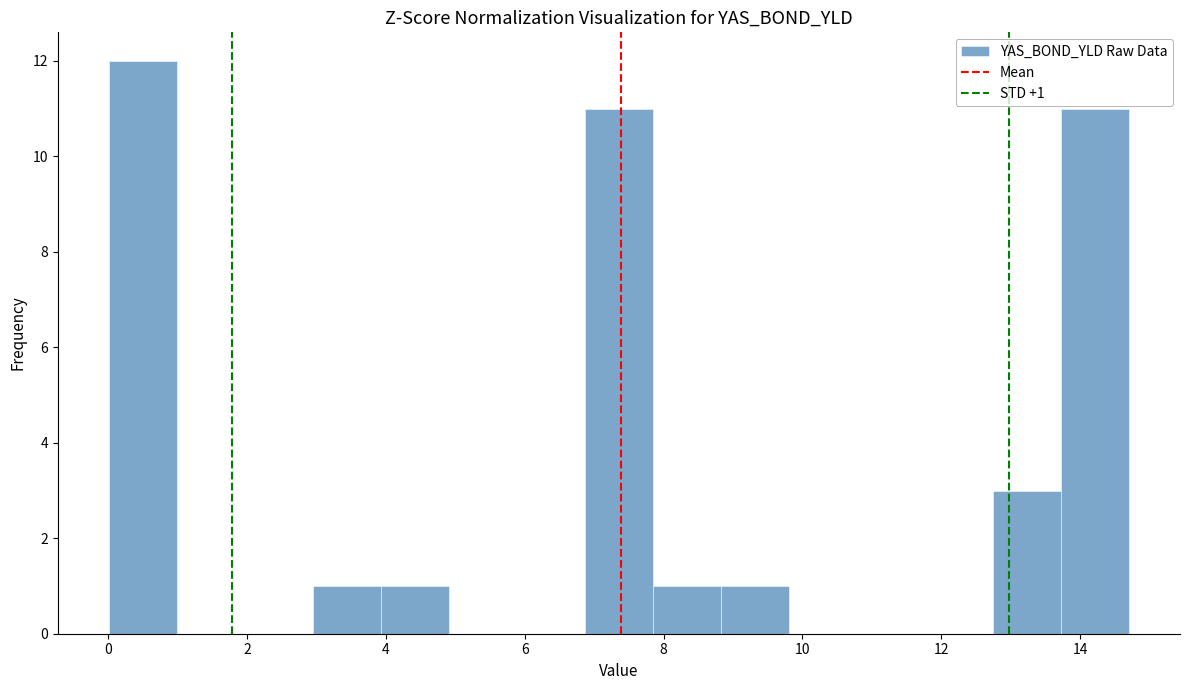

Which range on the x-axis has the tallest bar?

0.0 to 1.0